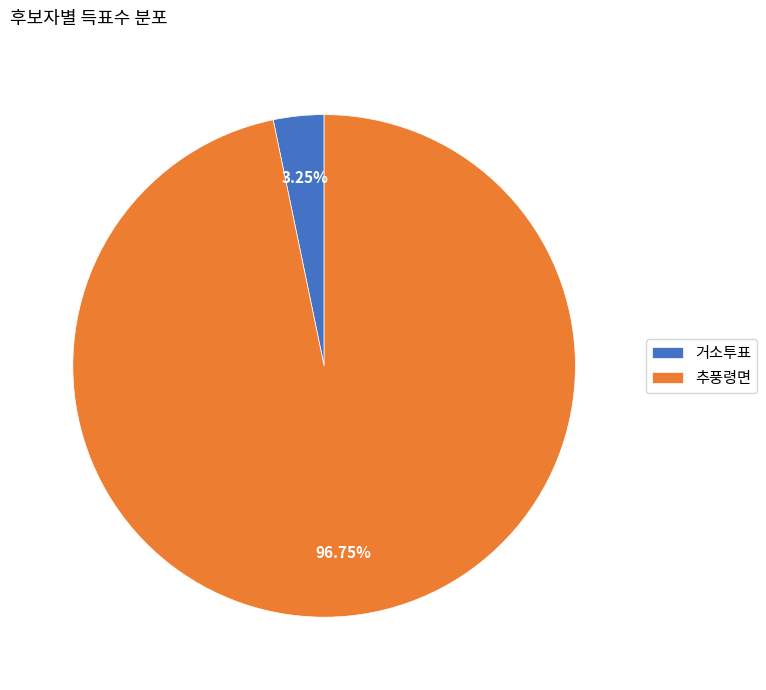

The 거소투표 slice represents 3% of the pie. True or false?

True